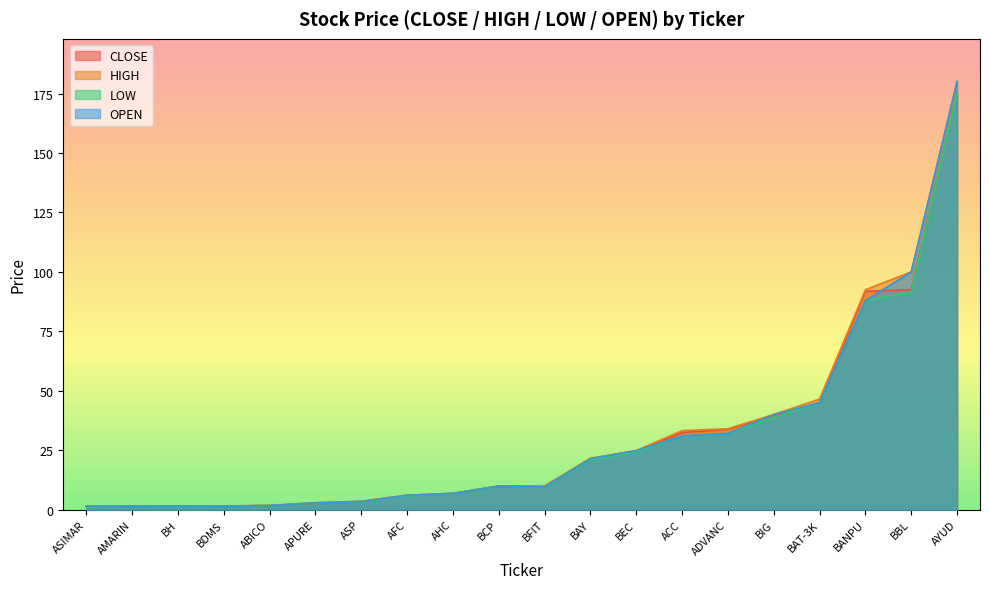

What is the minimum value for HIGH?

1.4